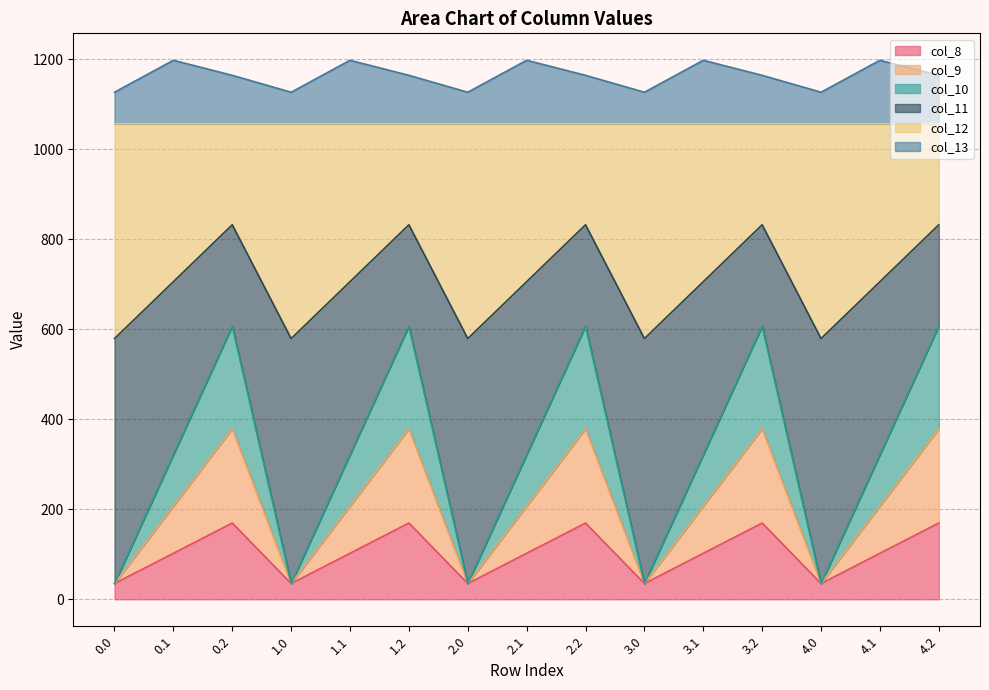

In col_13, how many points are higher than both neighbors (excluding endpoints)?

5